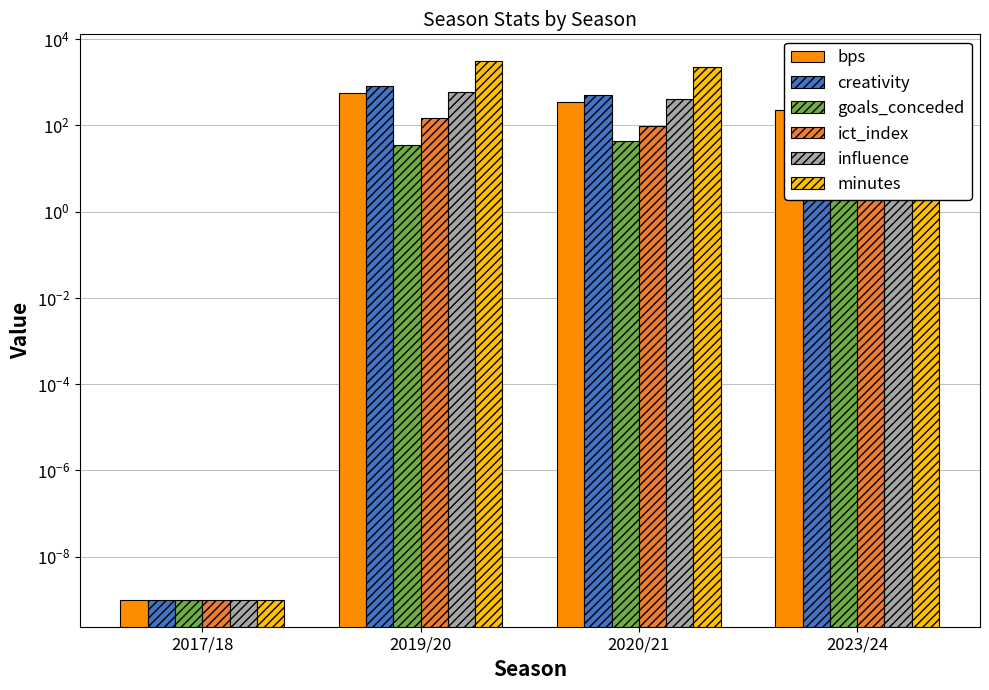

Reading left to right, what are all the values shown in this chart?

bps: 2017/18=0.0	2019/20=563.0	2020/21=355.0	2023/24=232.0
creativity: 2017/18=0.0	2019/20=808.8	2020/21=516.0	2023/24=275.3
goals_conceded: 2017/18=0.0	2019/20=36.0	2020/21=43.0	2023/24=47.0
ict_index: 2017/18=0.0	2019/20=151.8	2020/21=99.1	2023/24=66.8
influence: 2017/18=0.0	2019/20=608.4	2020/21=415.8	2023/24=311.2
minutes: 2017/18=0.0	2019/20=3089.0	2020/21=2214.0	2023/24=1429.0